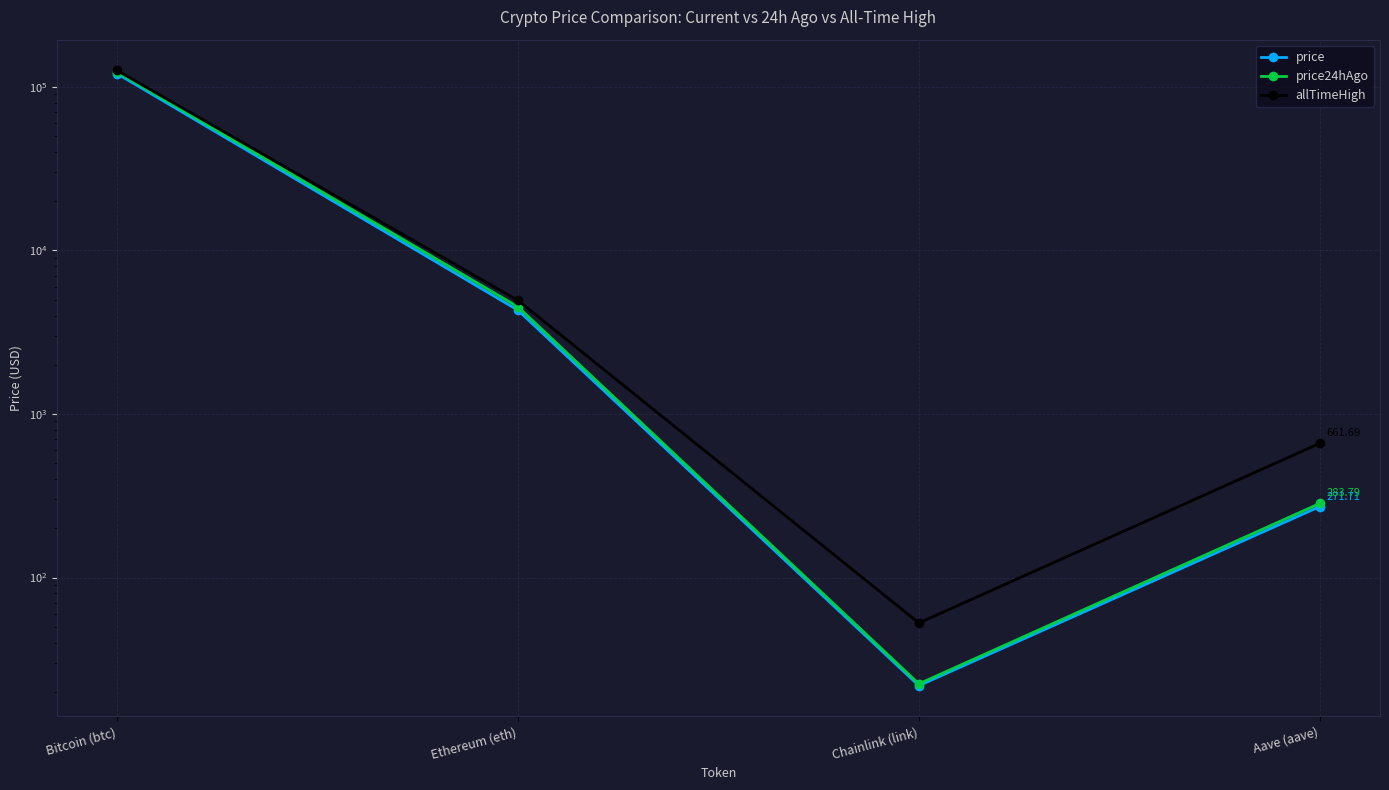

Reading left to right, list all the values displayed in this chart.

price: Bitcoin (btc)=120616.0	Ethereum (eth)=4312.2	Chainlink (link)=21.8	Aave (aave)=271.7
price24hAgo: Bitcoin (btc)=123603.0	Ethereum (eth)=4521.2	Chainlink (link)=22.4	Aave (aave)=283.8
allTimeHigh: Bitcoin (btc)=126080.0	Ethereum (eth)=4946.1	Chainlink (link)=52.7	Aave (aave)=661.7